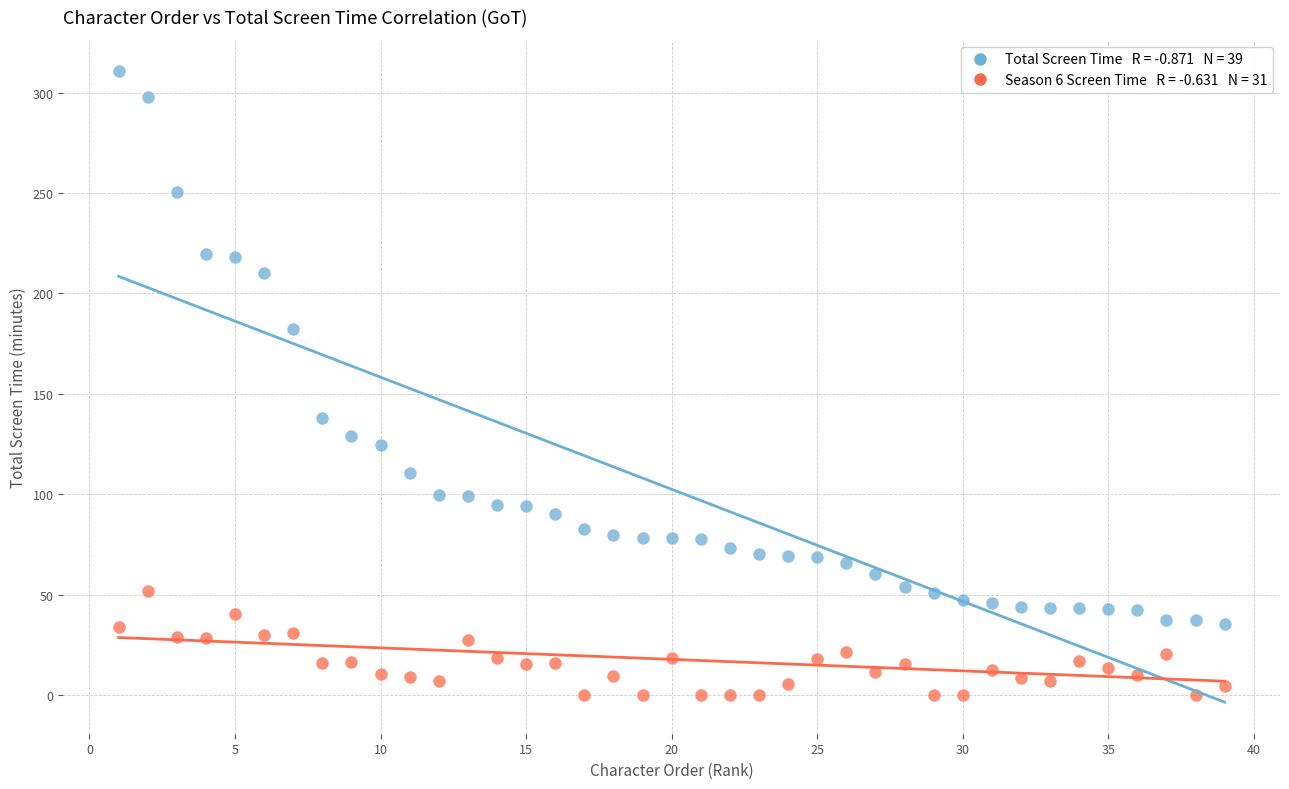

Across all series, what Y value is closest to 155?

137.8